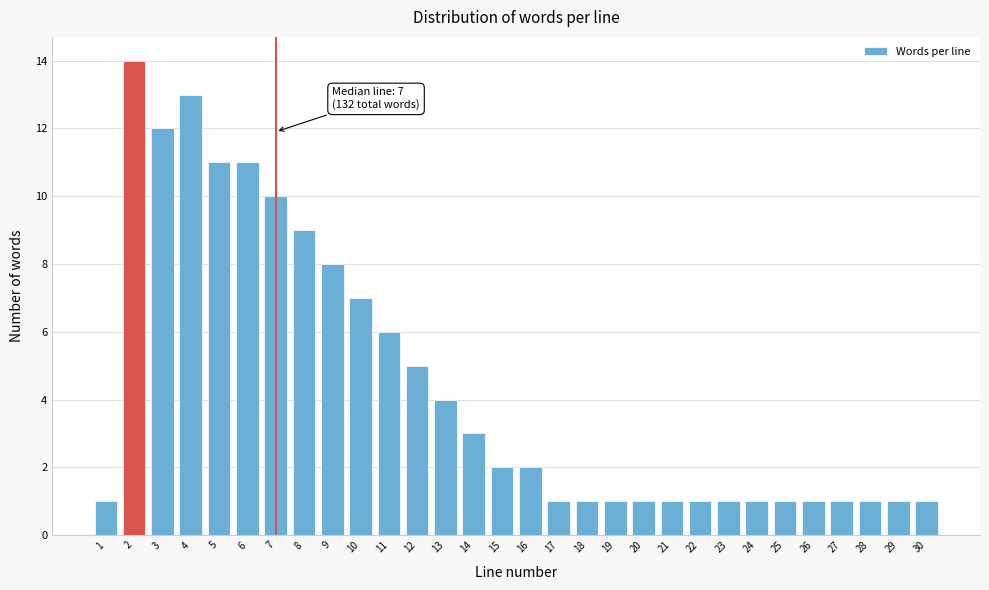

Reading right to left, what are all the values shown in this chart?

30=1	29=1	28=1	27=1	26=1	25=1	24=1	23=1	22=1	21=1	20=1	19=1	18=1	17=1	16=2	15=2	14=3	13=4	12=5	11=6	10=7	9=8	8=9	7=10	6=11	5=11	4=13	3=12	2=14	1=1